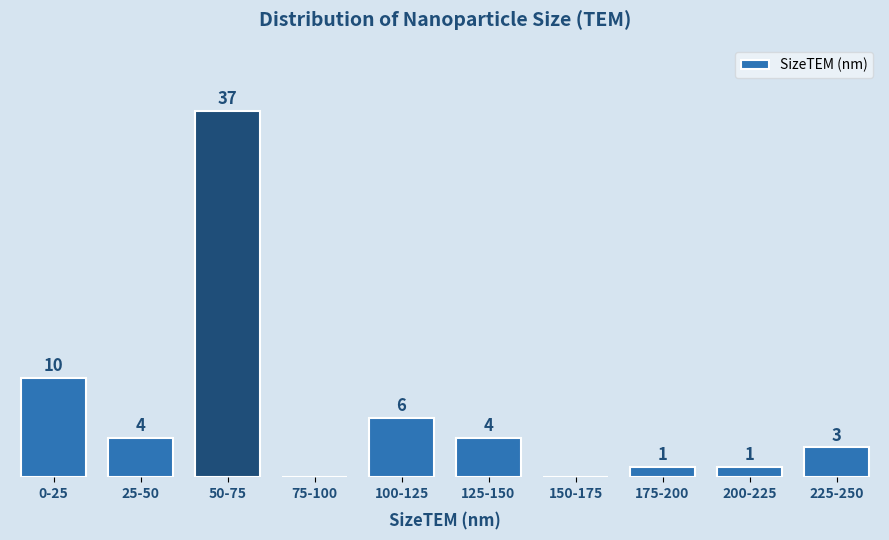

Between 225-250 and 125-150, which is larger?

125-150